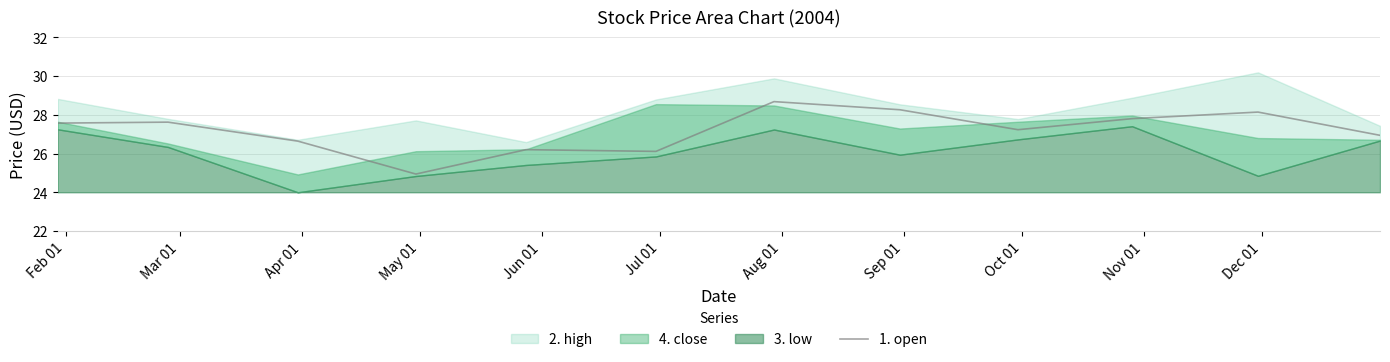

What is the label of the 10th point from the right?

Apr 01